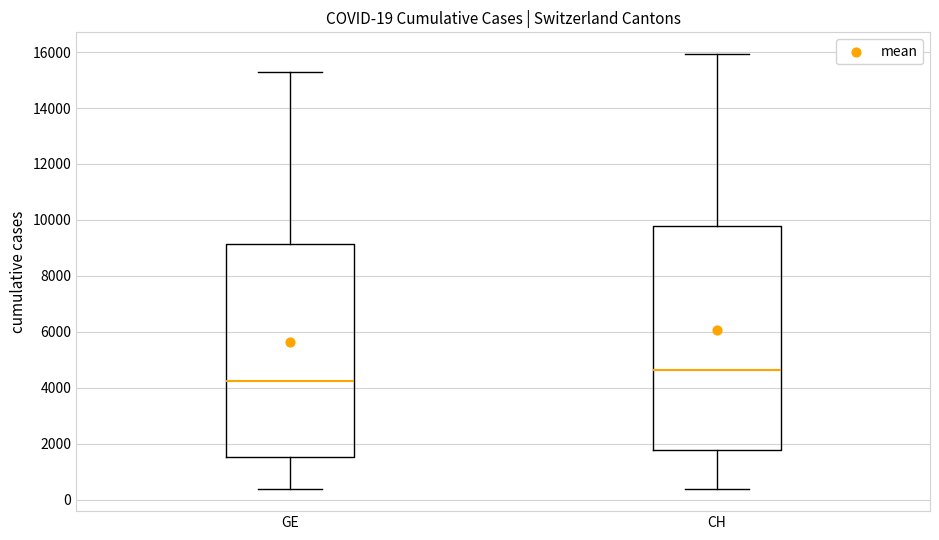

Which box's median line is the lowest?

GE